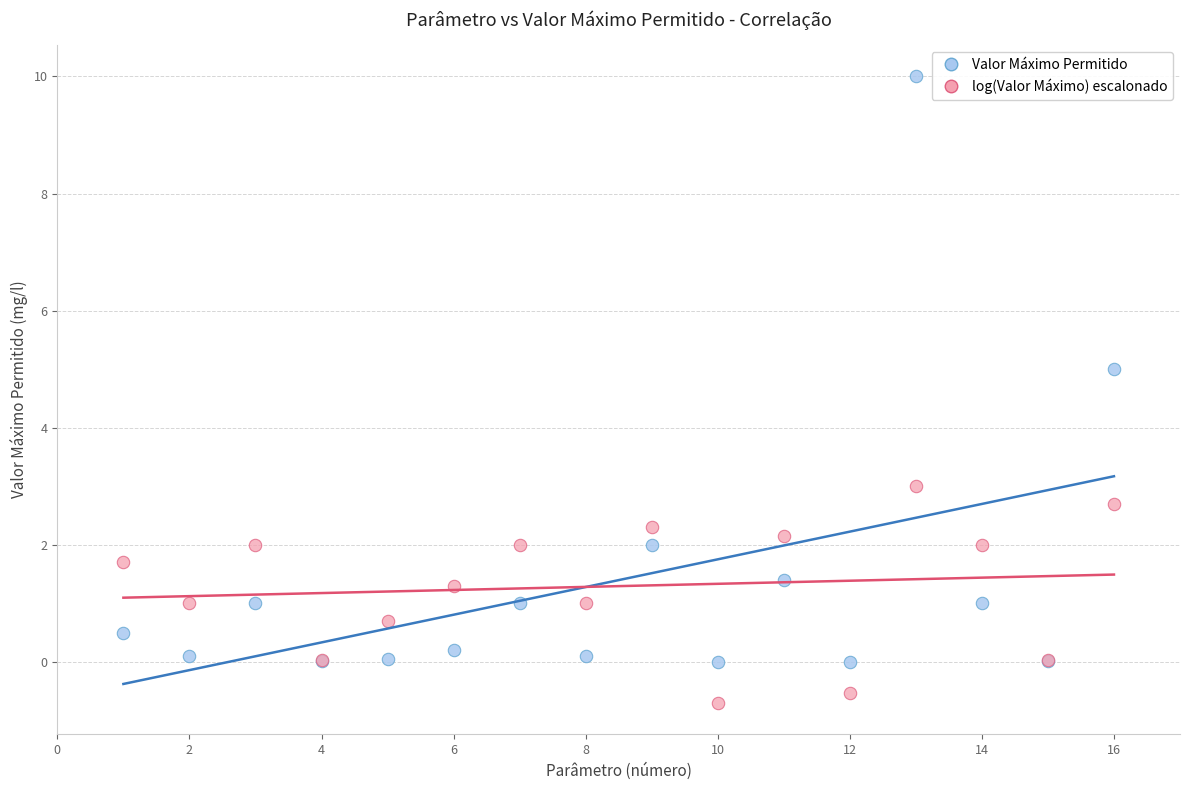

Which series has the widest spread of Y values?

Valor Máximo Permitido